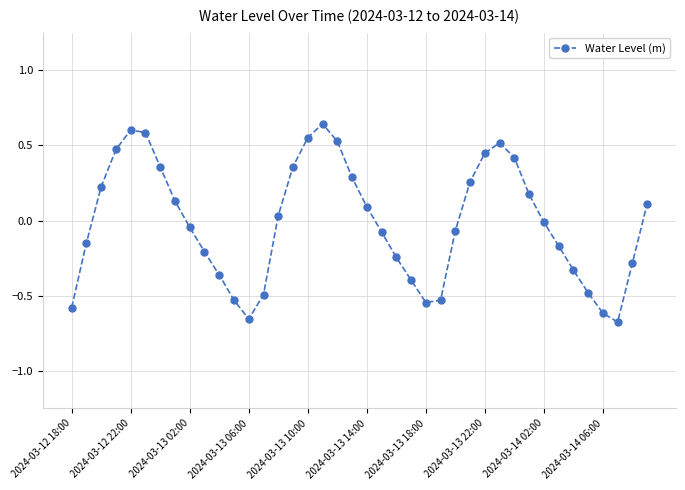

True or false: the data has more than 2 interior local peaks.

True